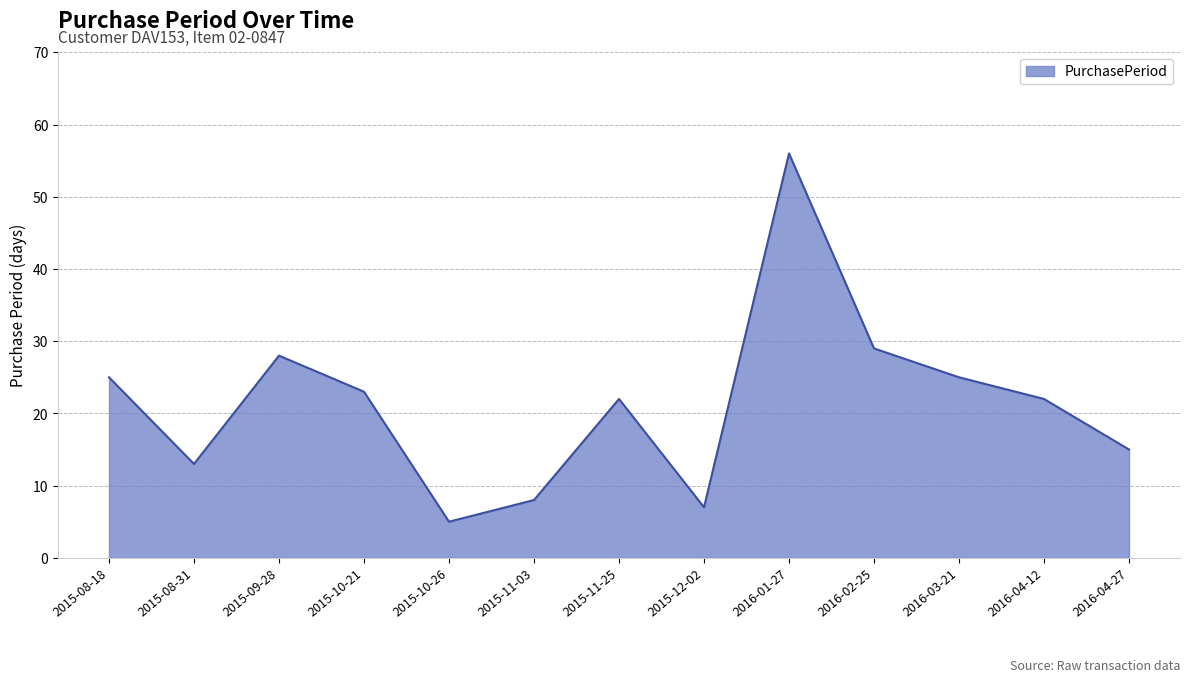

True or false: the data shows 25 at 2016-03-21.

True